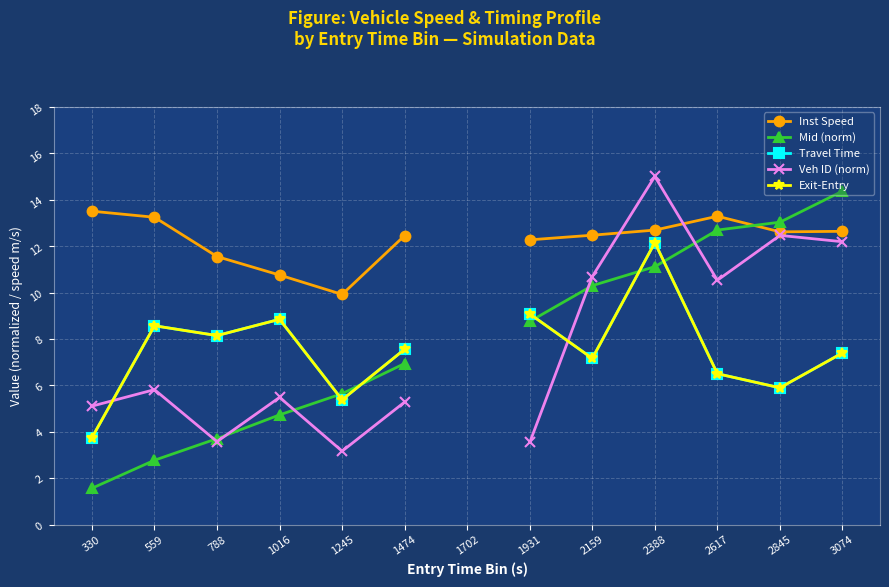

How many interior local valleys does the Veh ID (norm) series have?

3